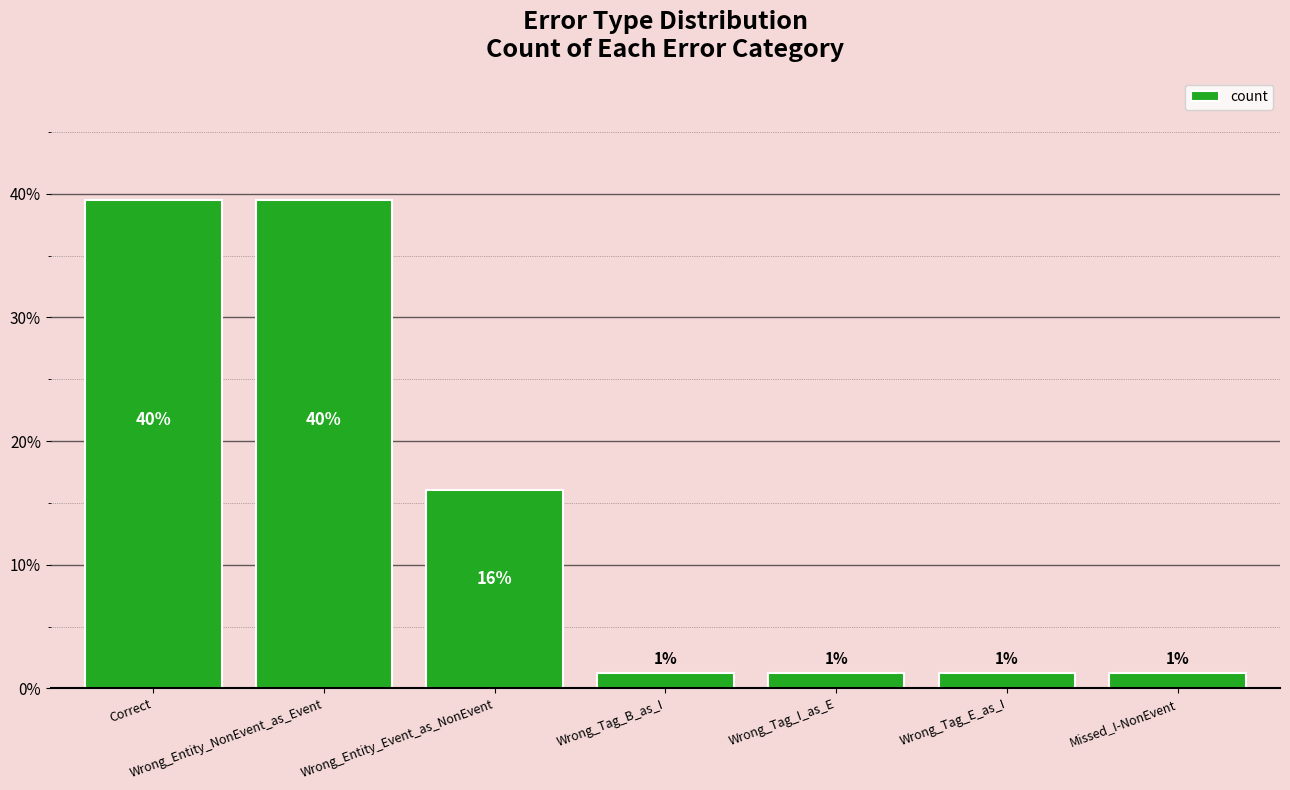

What is the smallest value displayed?

1.2